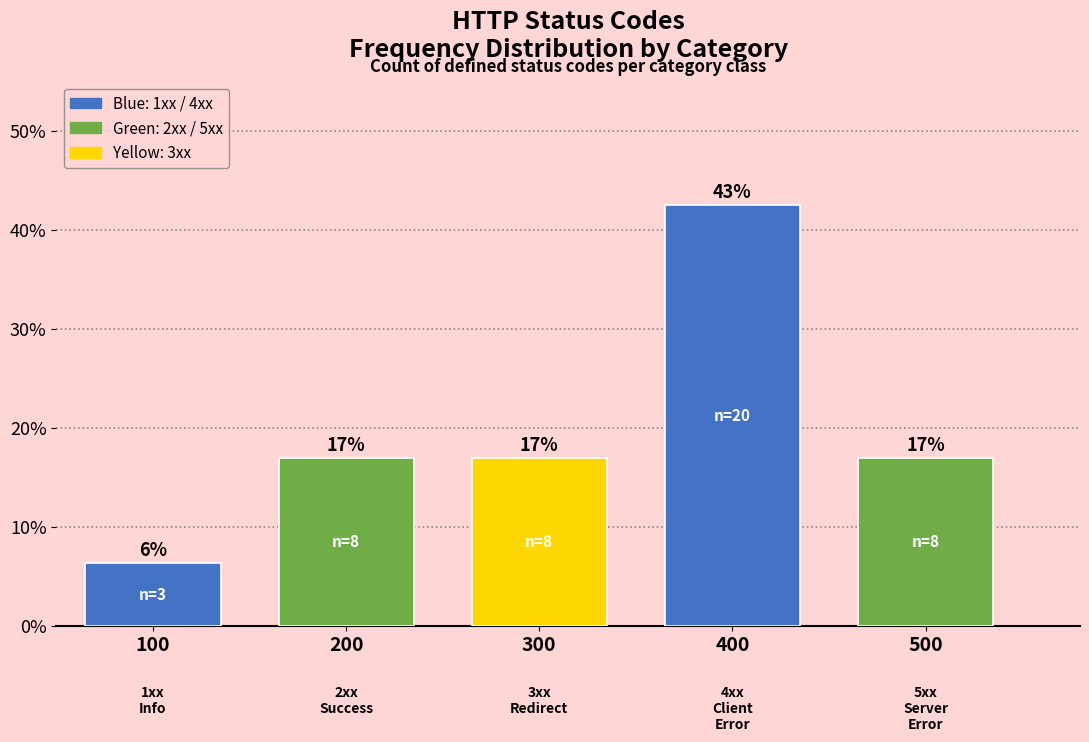

What is the sum of all values?

100.0